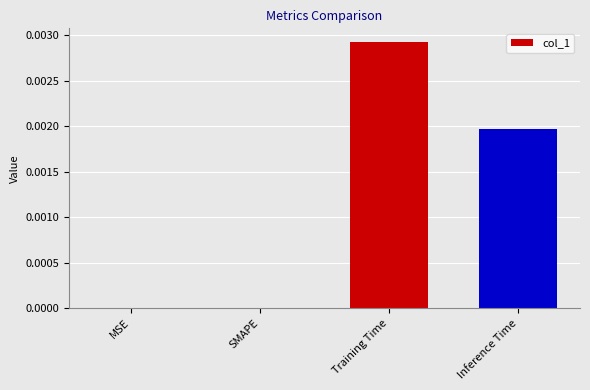

Which has a higher value, Inference Time or Training Time?

Training Time